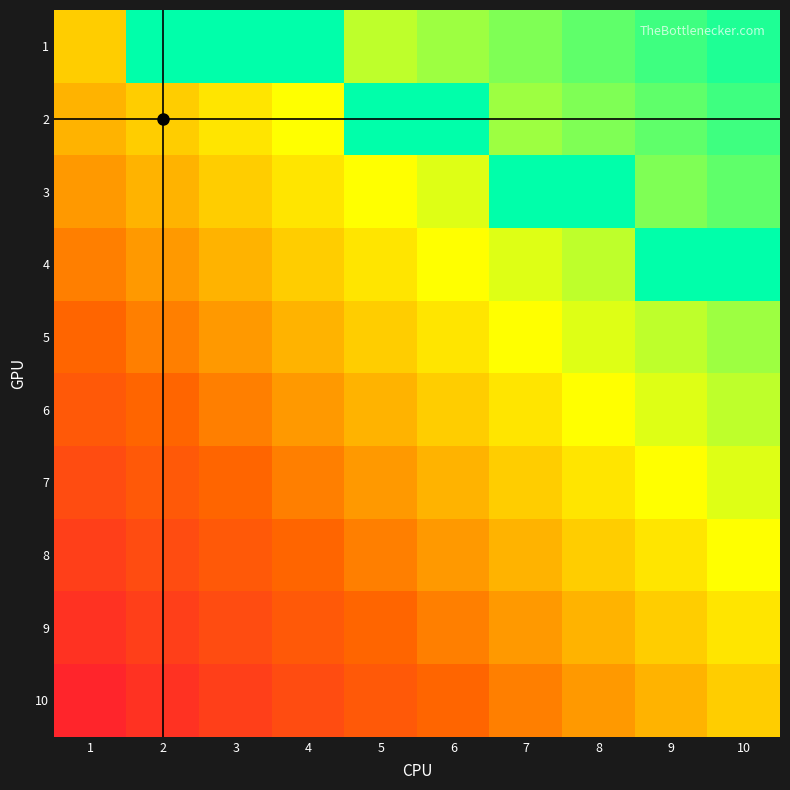

The value of 4 at 1 is 0. True or false?

False